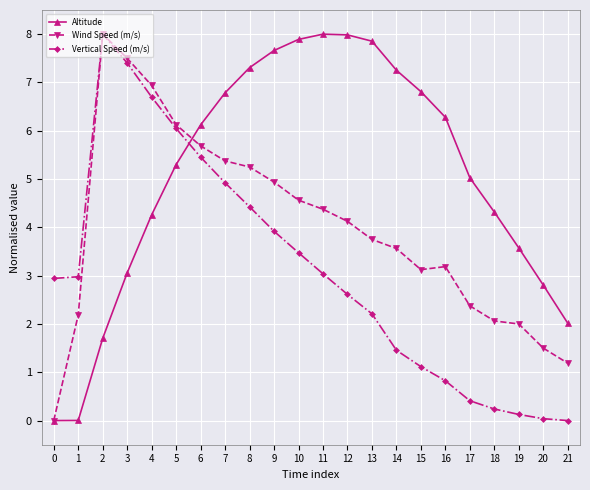

Which series has the largest total across all categories?

Altitude